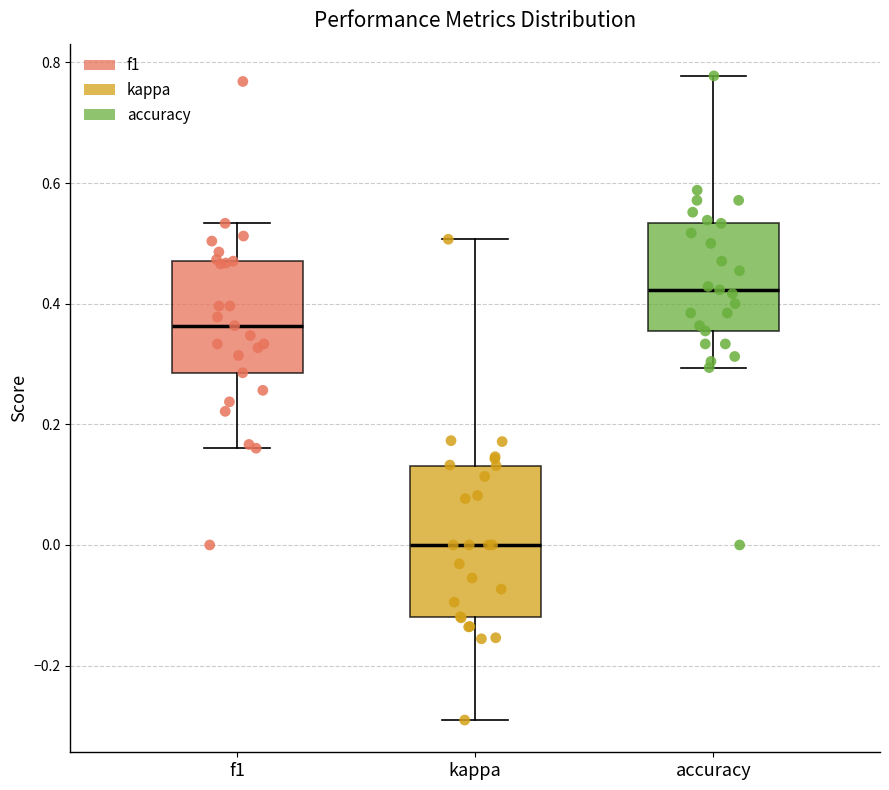

Which box is the tallest, from its lower edge to its upper edge?

kappa